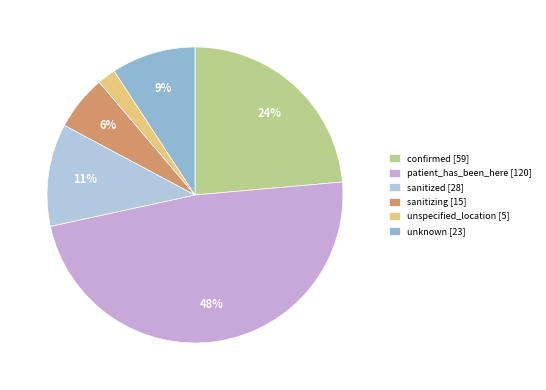

To the nearest percent, what portion does unspecified_location represent?

2%